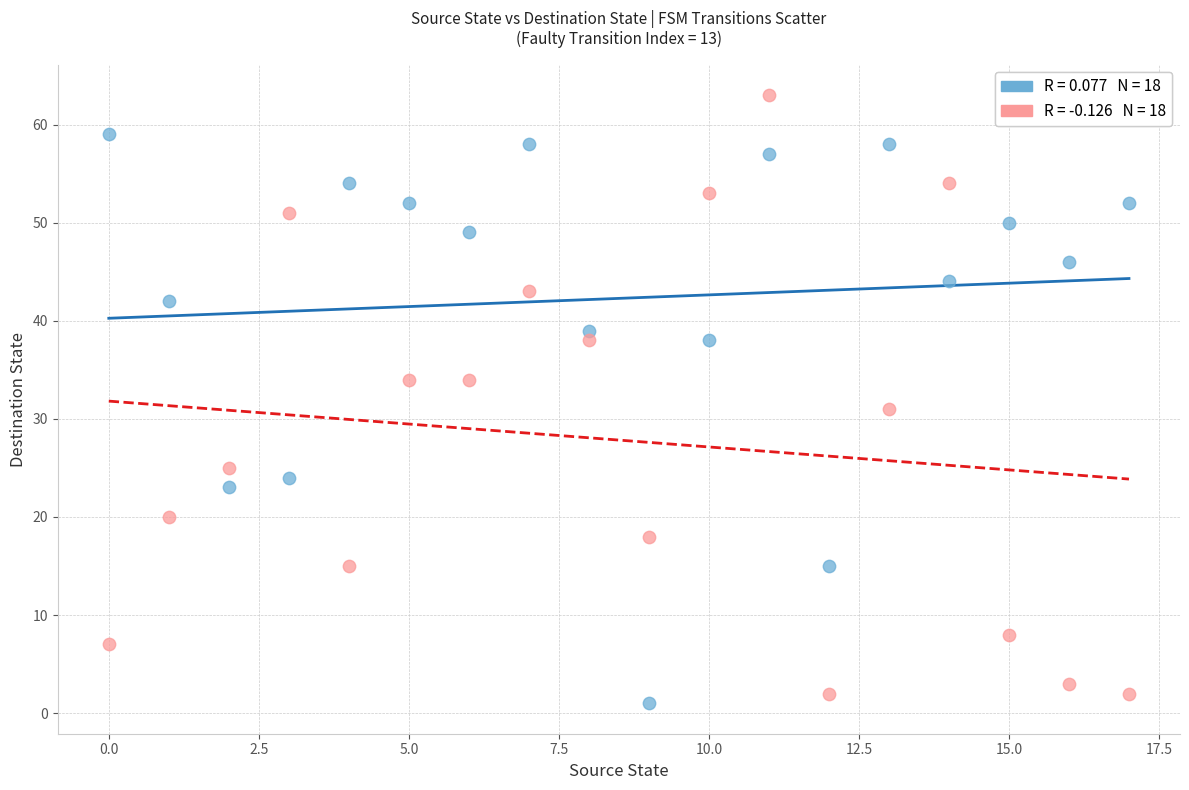

Across all series, what Y value is closest to 32?

31